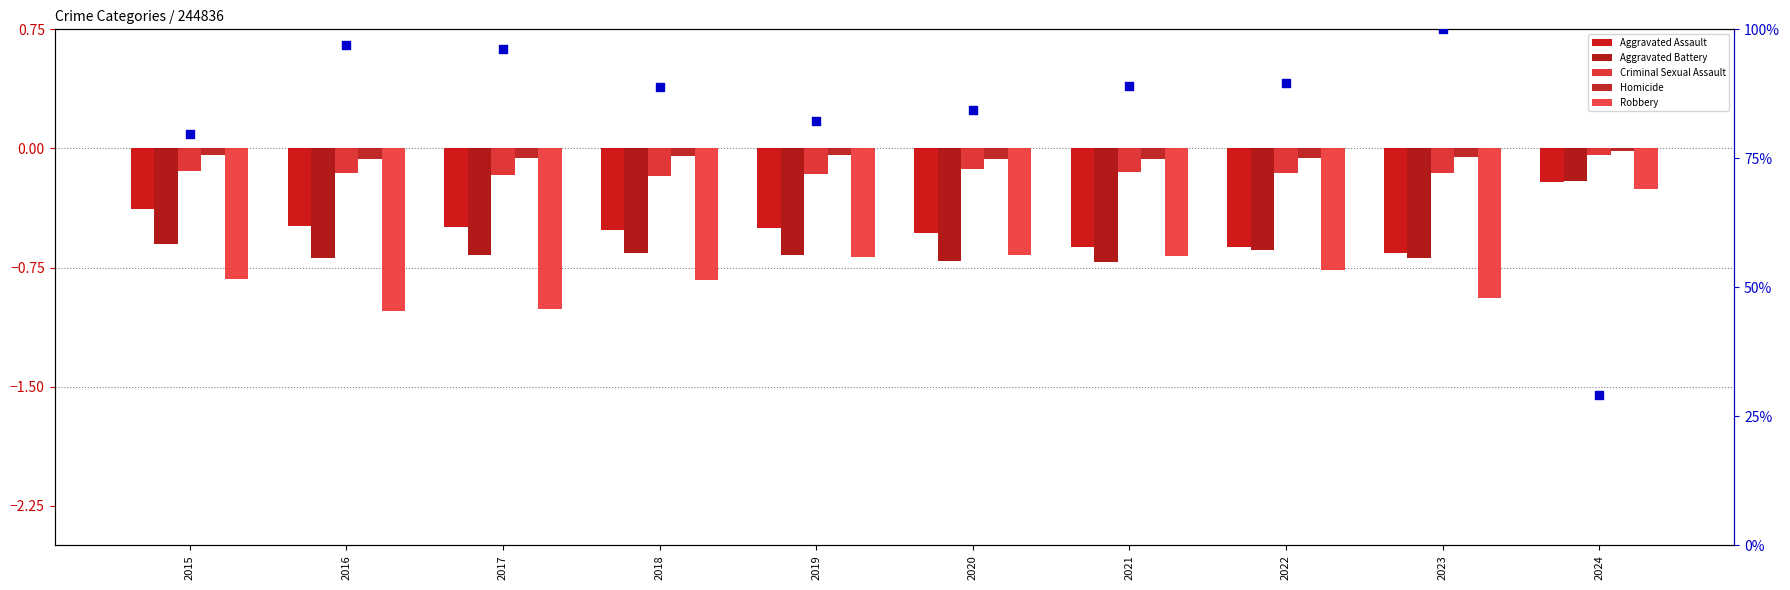

Which series has the largest total across all categories?

percentile rank within the sample